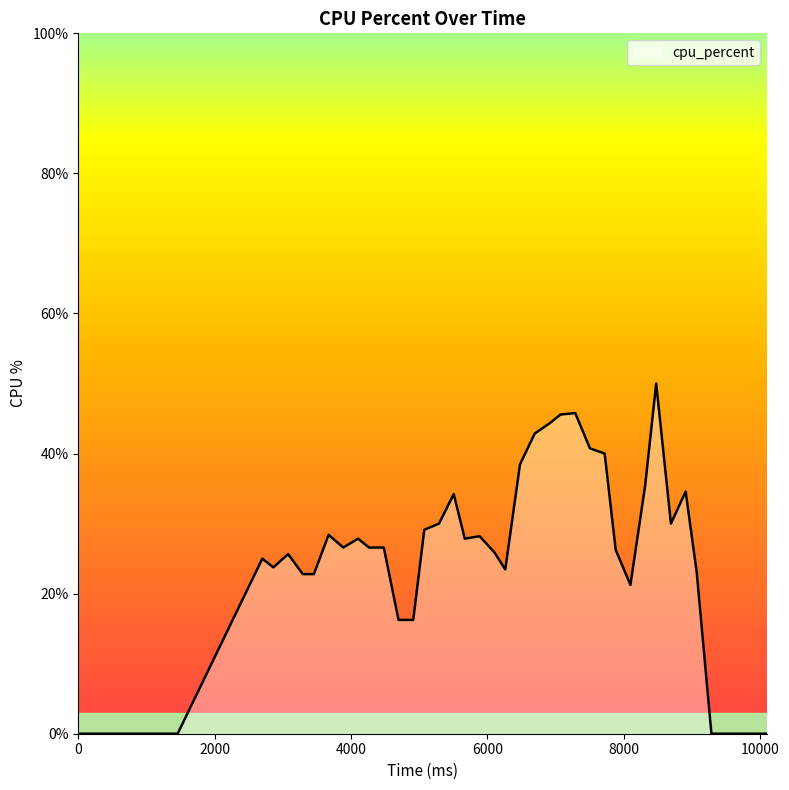

What is the difference between the maximum and minimum values?

50.0